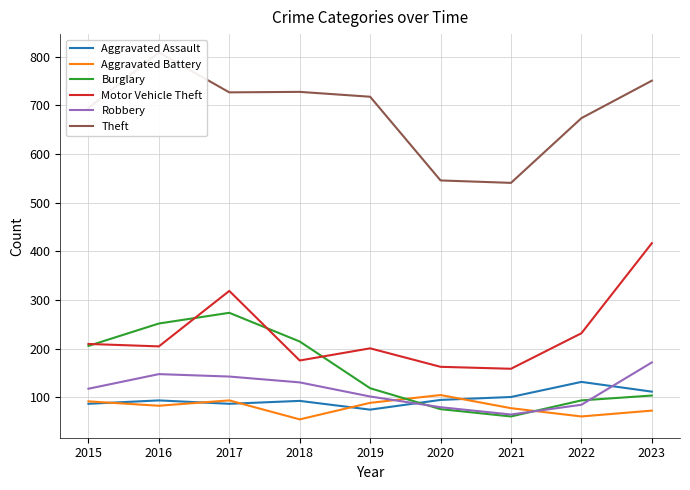

What are all the series names shown in the legend?

Aggravated Assault, Aggravated Battery, Burglary, Motor Vehicle Theft, Robbery, Theft